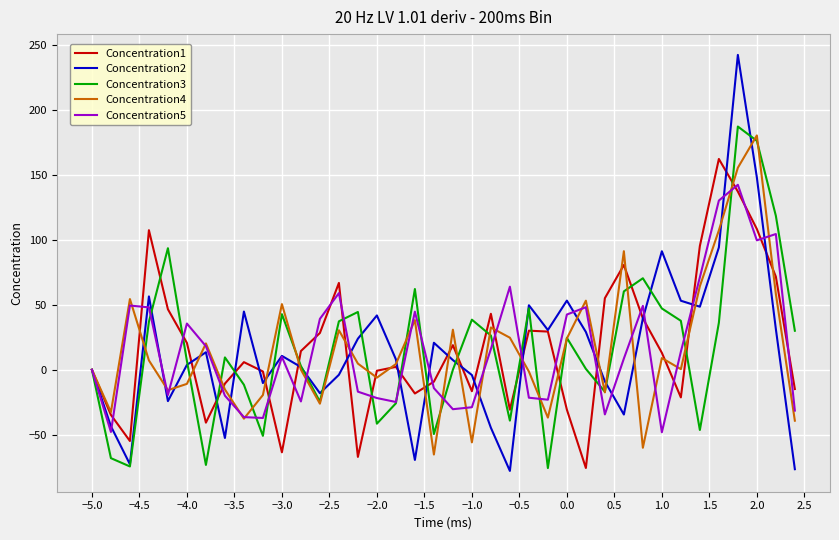

What is the average value of the Concentration5 series?

16.2